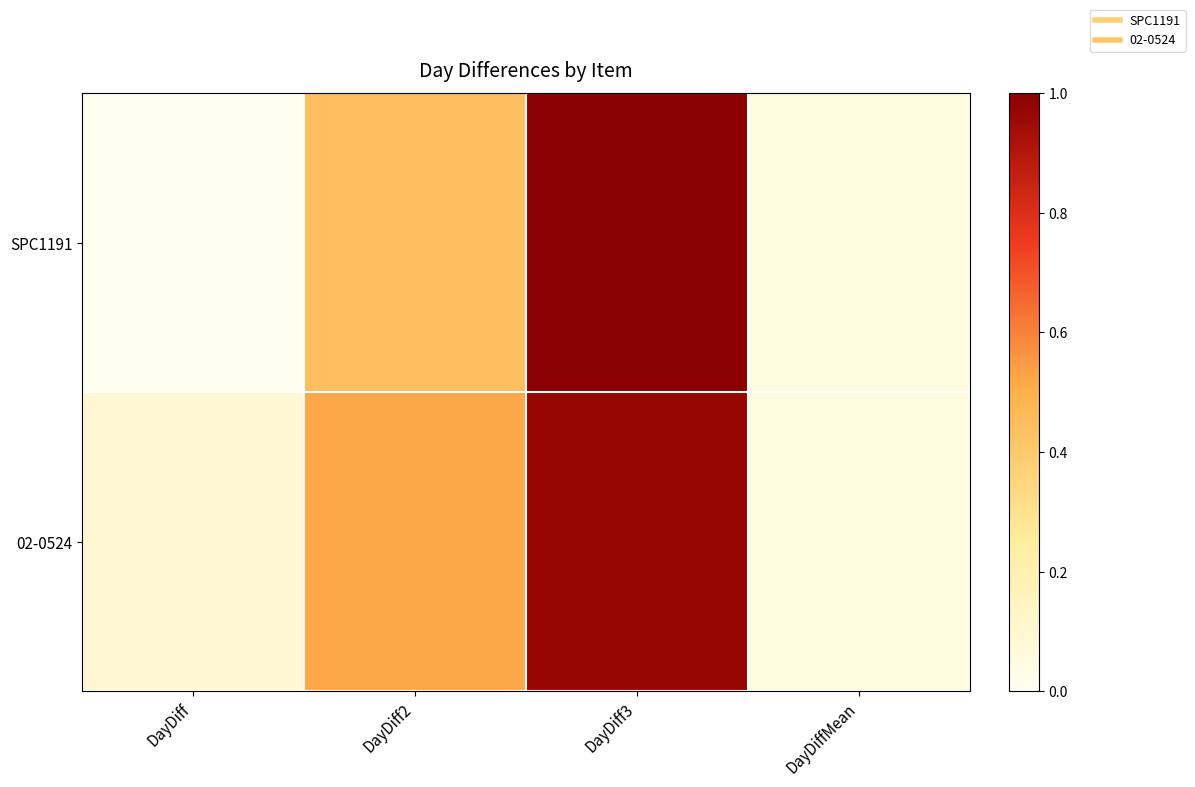

Which series has the widest spread of values?

SPC1191